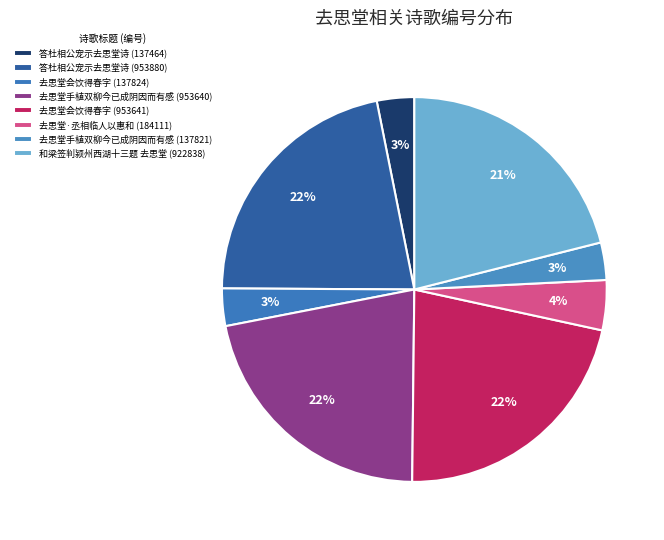

To the nearest percent, what is the difference between the 去思堂会饮得春字 (953641) and 答杜相公宠示去思堂诗 (137464) slice percentages?

19%